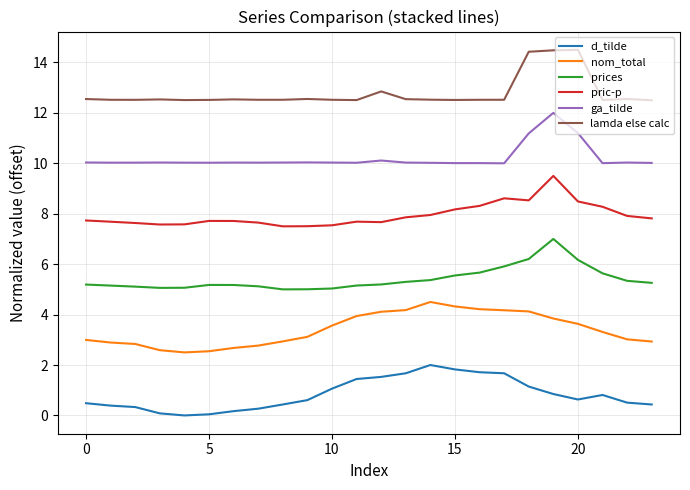

What is the difference between the maximum and minimum values in the d_tilde series?

2.0